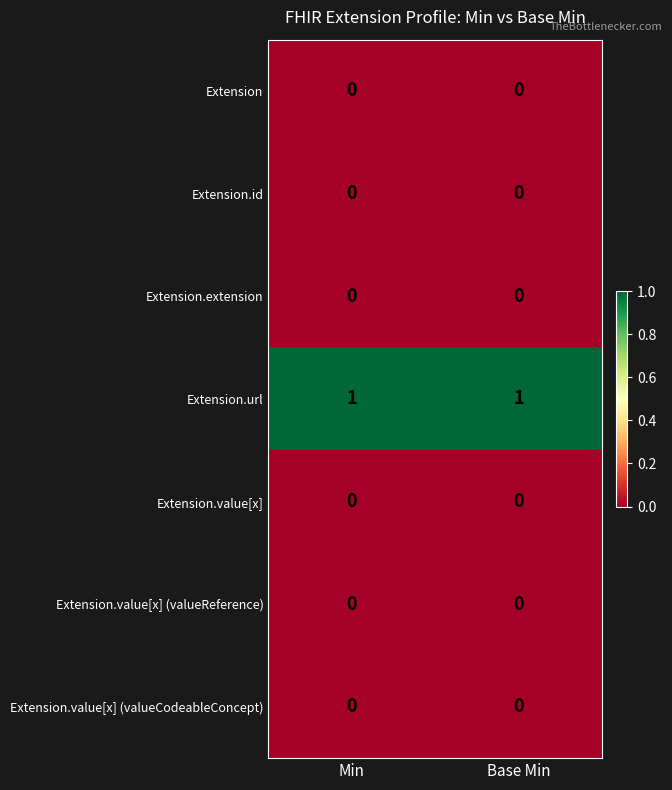

Is the value of Extension.url at Min greater than the value of Extension.extension at Base Min?

Yes